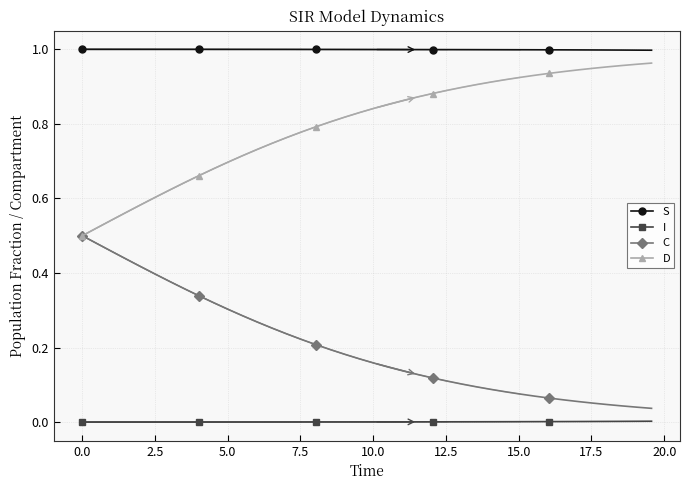

True or false: S and C intersect in this chart.

False